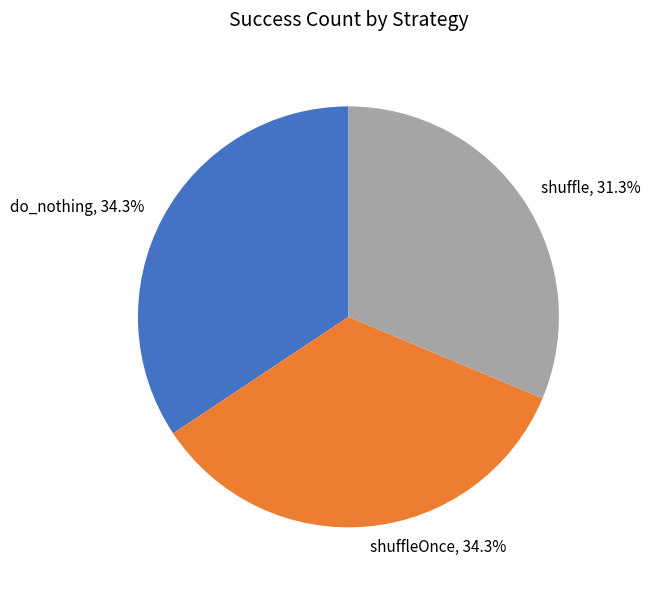

Is there a majority slice in this chart?

No